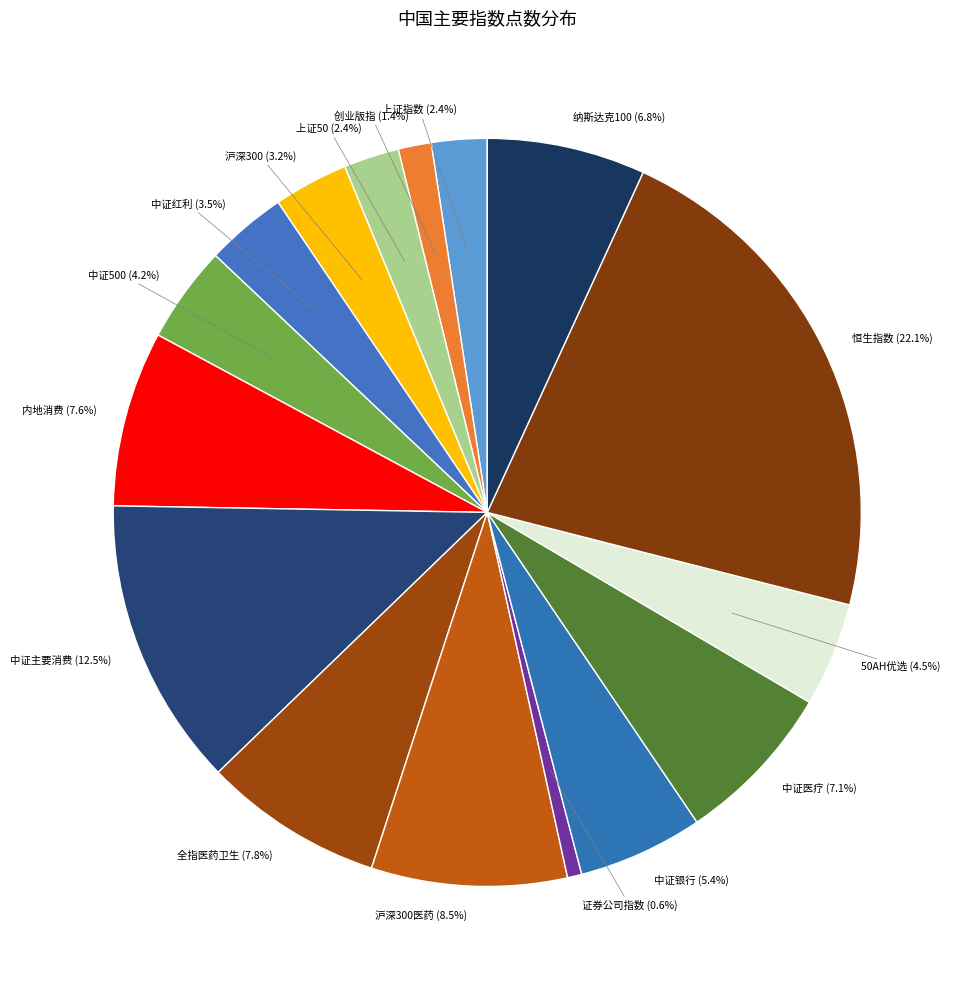

Does any single category account for the majority?

No